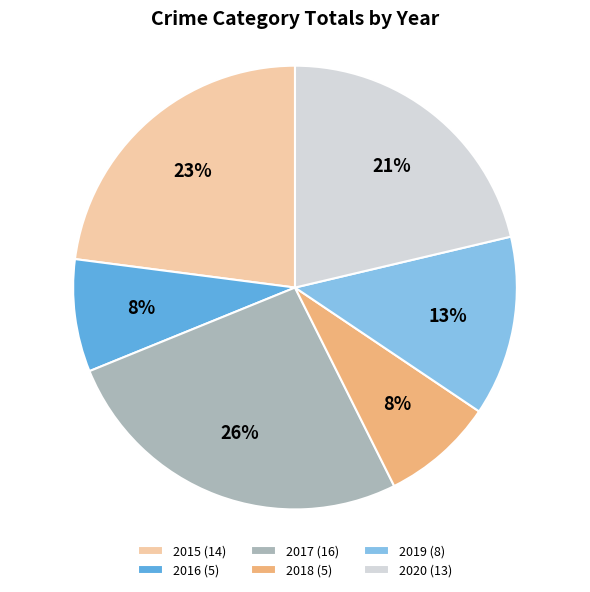

Is the sum of 2015 and 2020 greater than half?

No